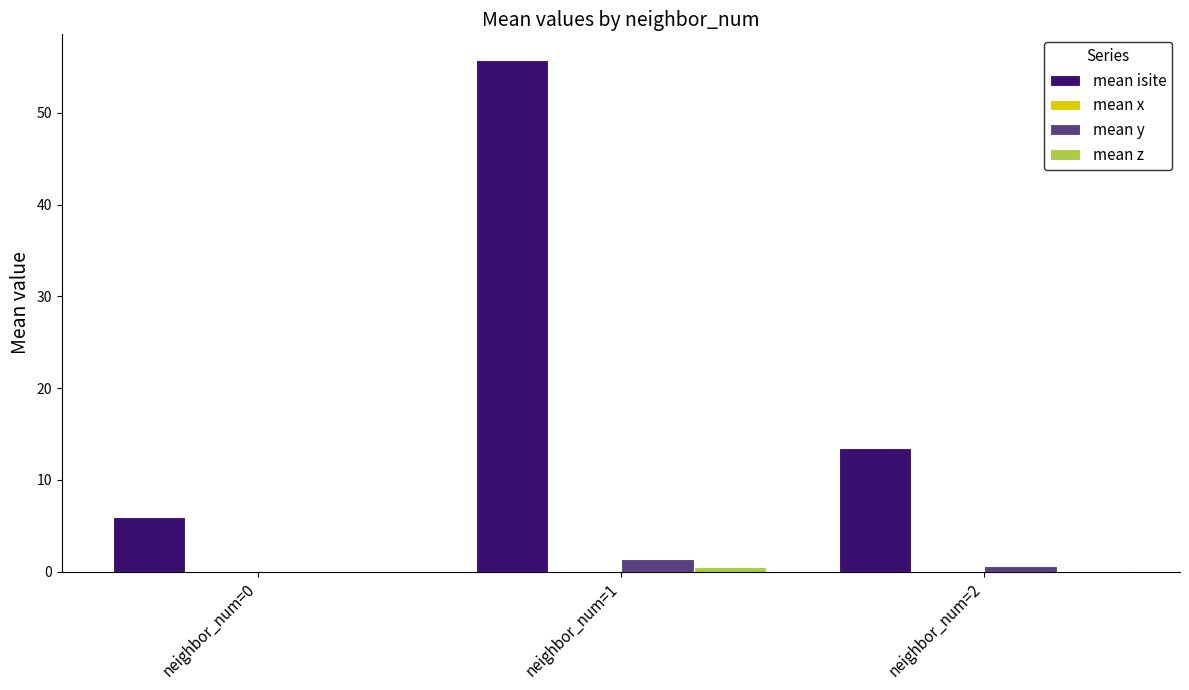

Which series has the largest total across all categories?

mean isite